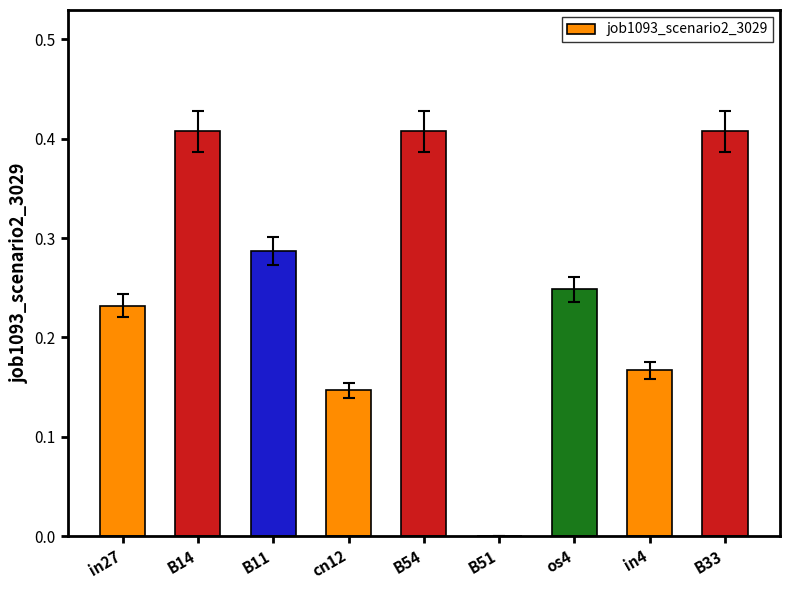

What is the change in value from in4 to B33?

+0.2